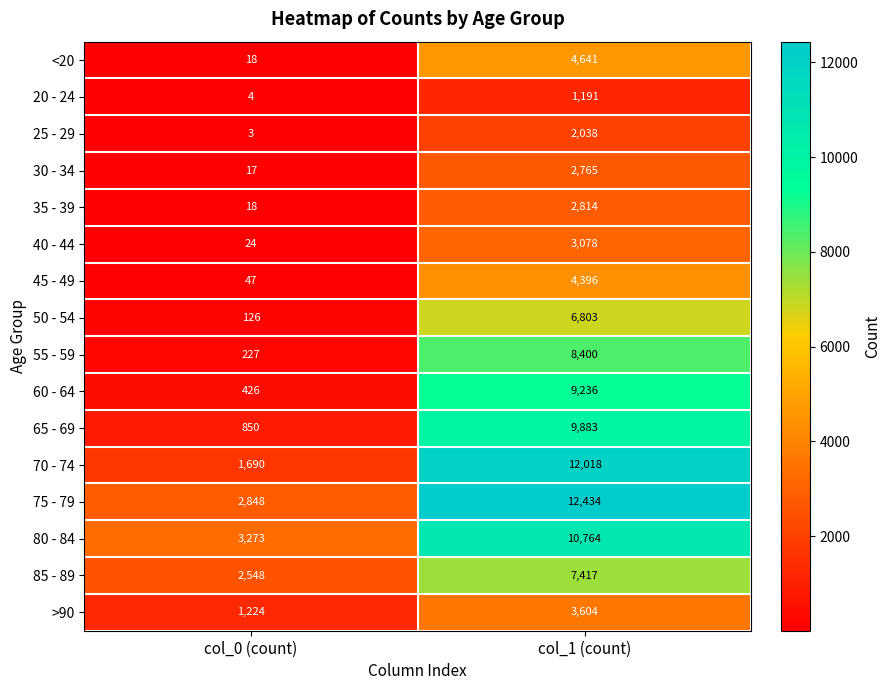

List the series in order of their peak value, highest first.

75 - 79, 70 - 74, 80 - 84, 65 - 69, 60 - 64, 55 - 59, 85 - 89, 50 - 54, <20, 45 - 49, >90, 40 - 44, 35 - 39, 30 - 34, 25 - 29, 20 - 24